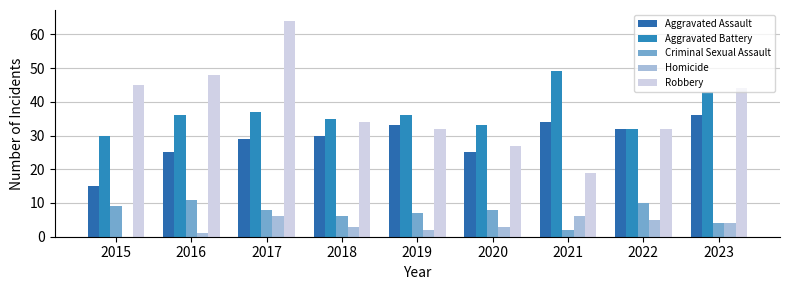

Which series has the largest total across all categories?

Robbery